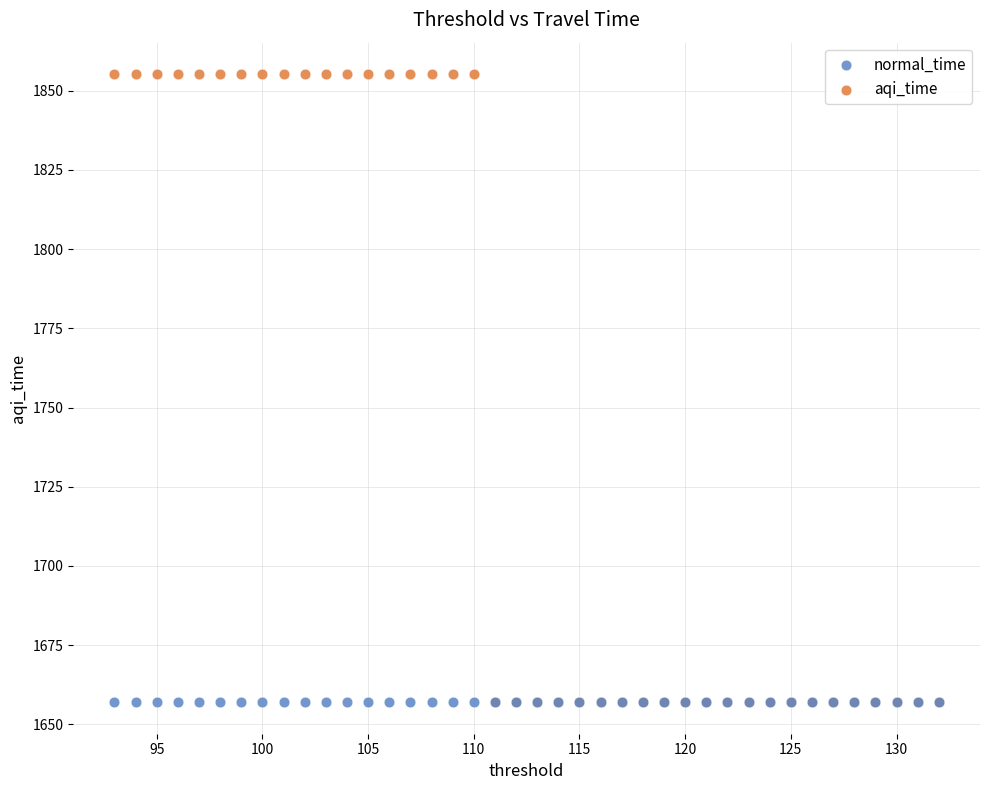

What are all the series names shown in the legend?

normal_time, aqi_time